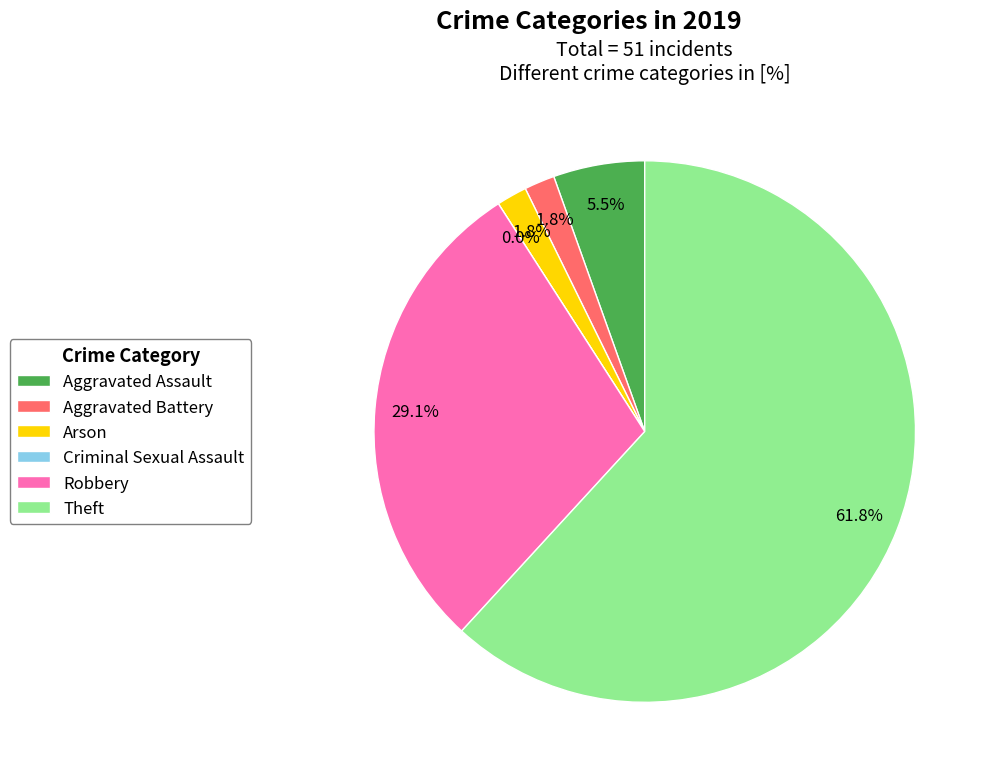

What percentage is the Robbery slice, to the nearest percent?

29%